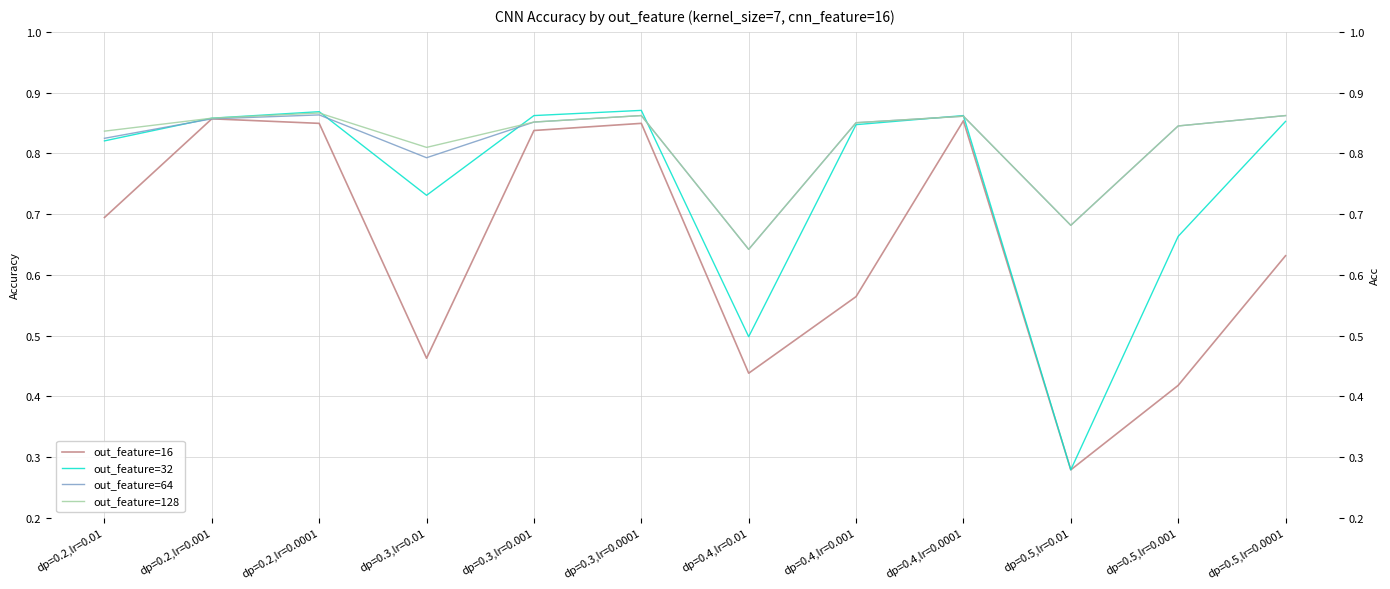

Which has a higher value, dp=0.3,lr=0.0001 or dp=0.4,lr=0.0001?

dp=0.4,lr=0.0001